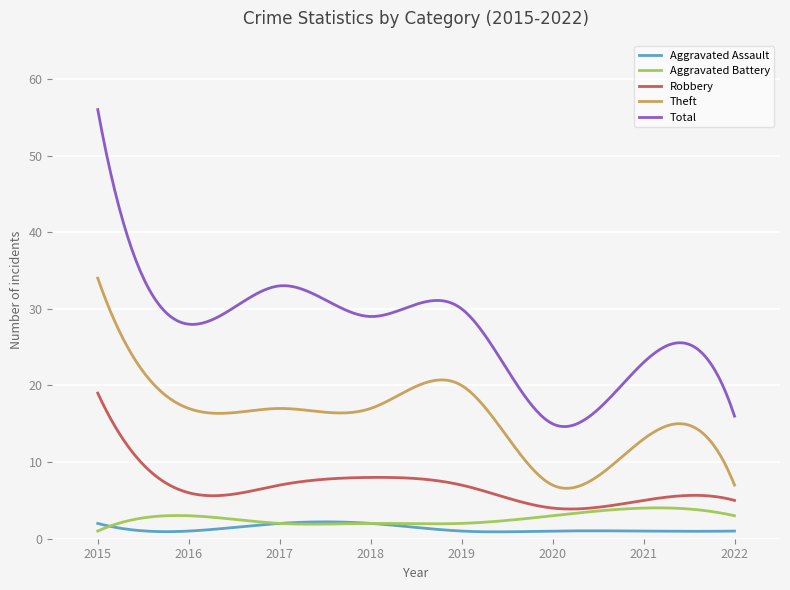

True or false: Robbery and Aggravated Assault cross at least once.

False